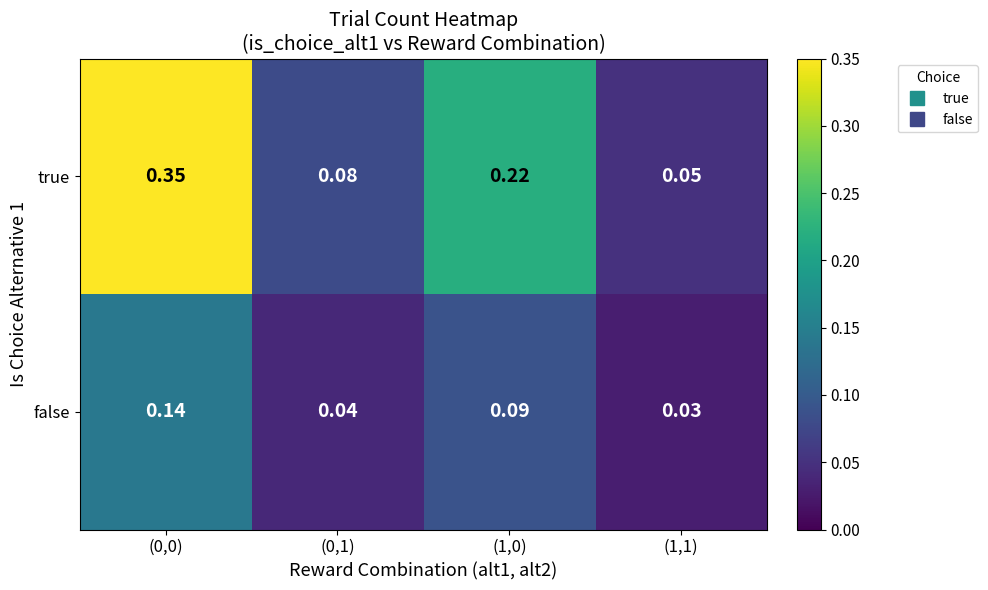

List the series in order of their peak value, highest first.

true, false